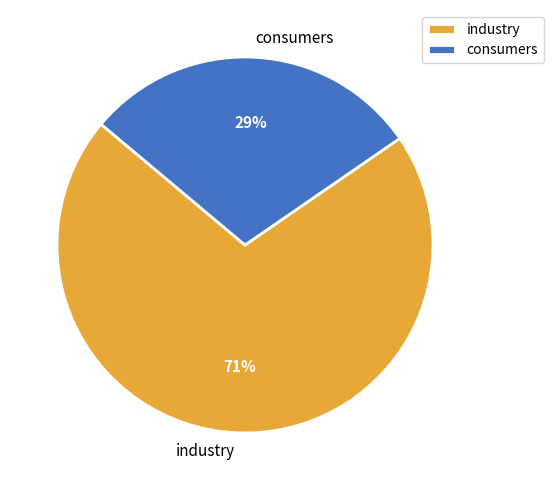

The consumers slice represents 18% of the pie. True or false?

False